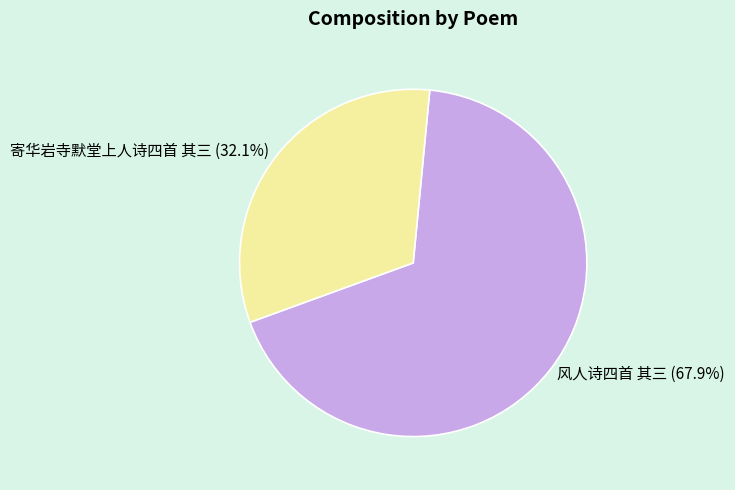

Rank the categories by value from lowest to highest.

寄华岩寺默堂上人诗四首 其三, 风人诗四首 其三